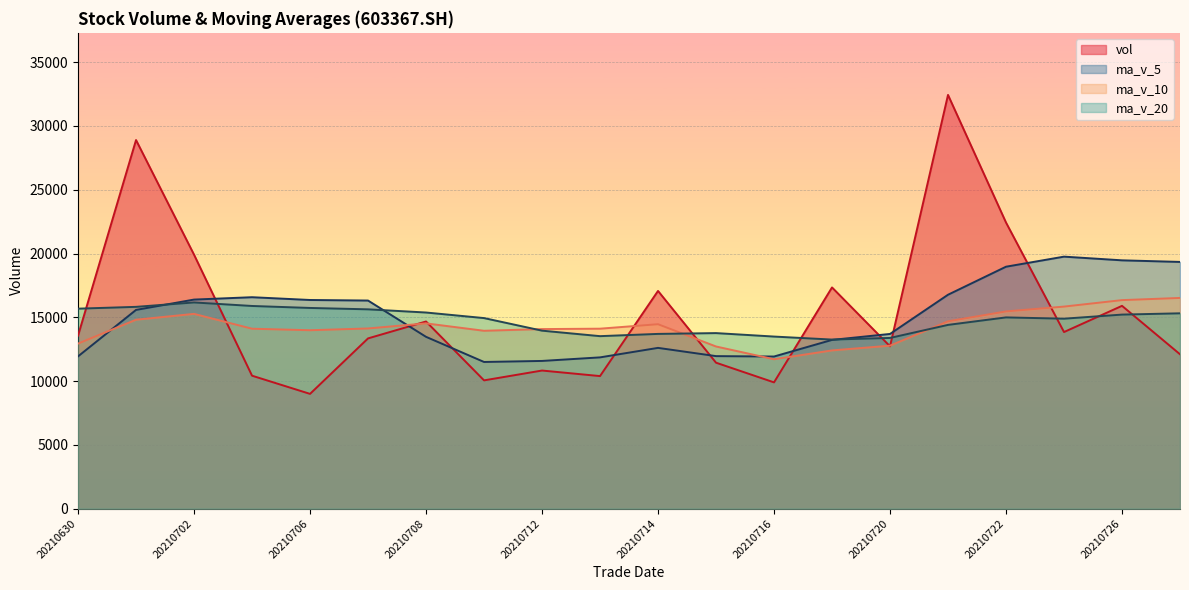

Which has a higher value, 20210726 or 20210719?

20210719